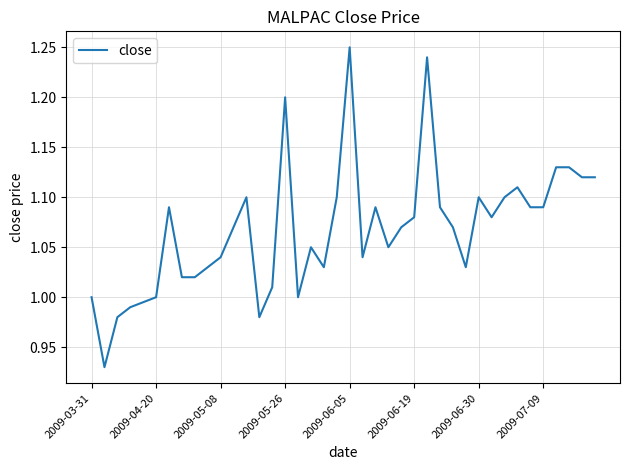

What is the difference between the maximum and minimum values?

0.3